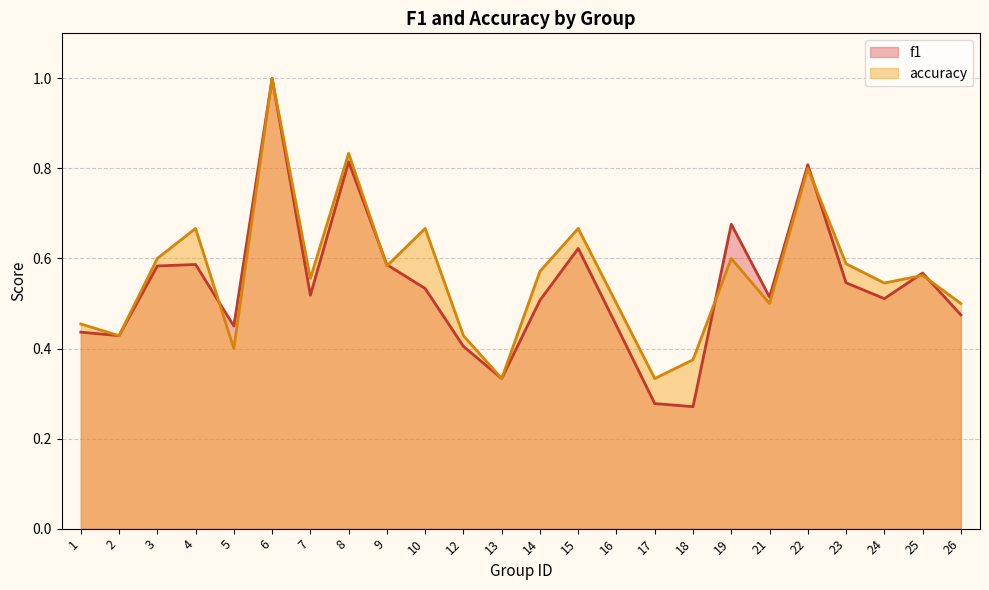

True or false: f1 has a value of 0.5 at 26.

True